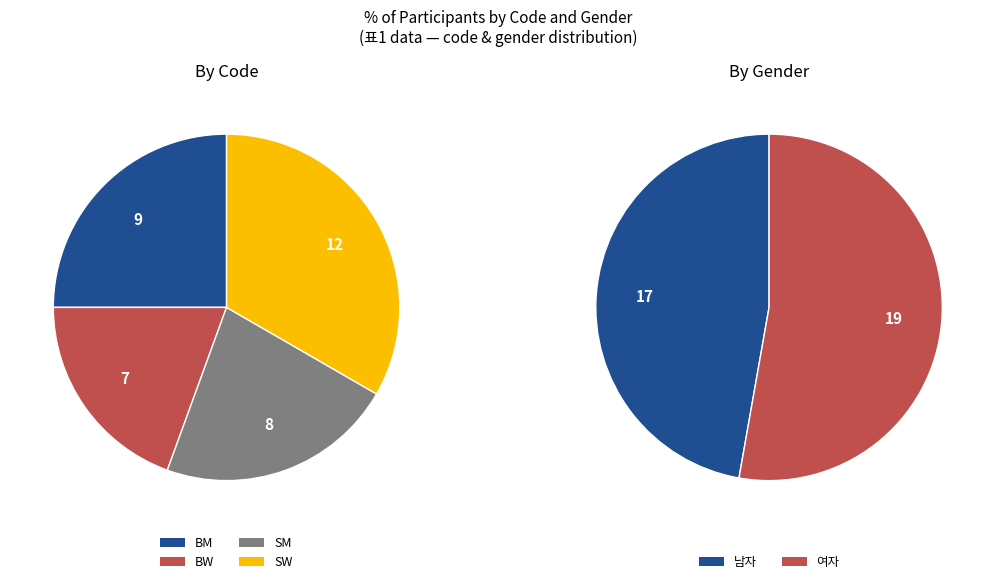

Which category has the biggest portion of the pie?

SW